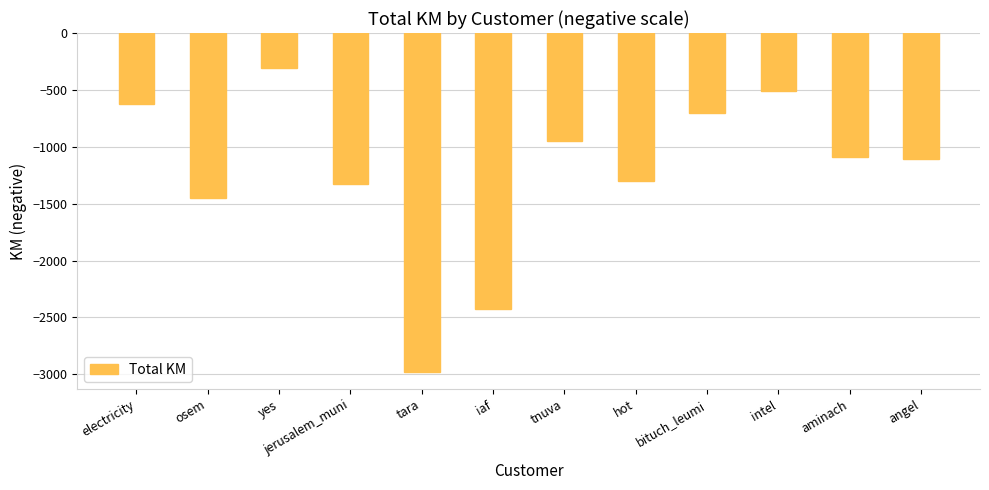

What is the label of the 11th bar from the right?

osem